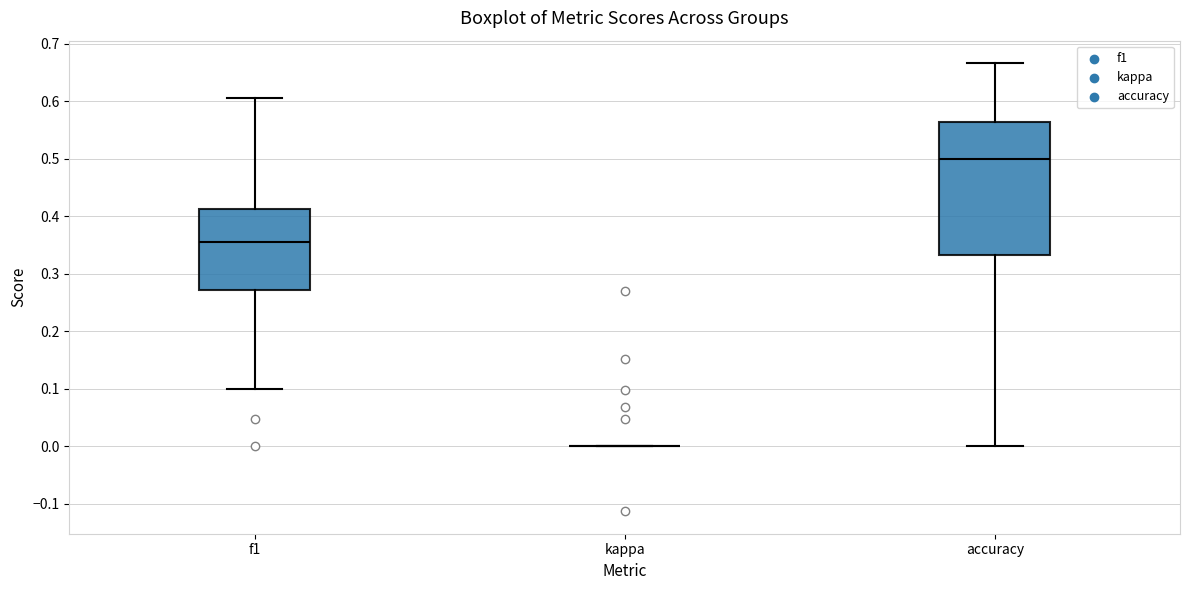

Where is the upper edge of the box for accuracy on the y-axis? The values are not printed on the chart, so give them approximately, as read against the axis.

0.56